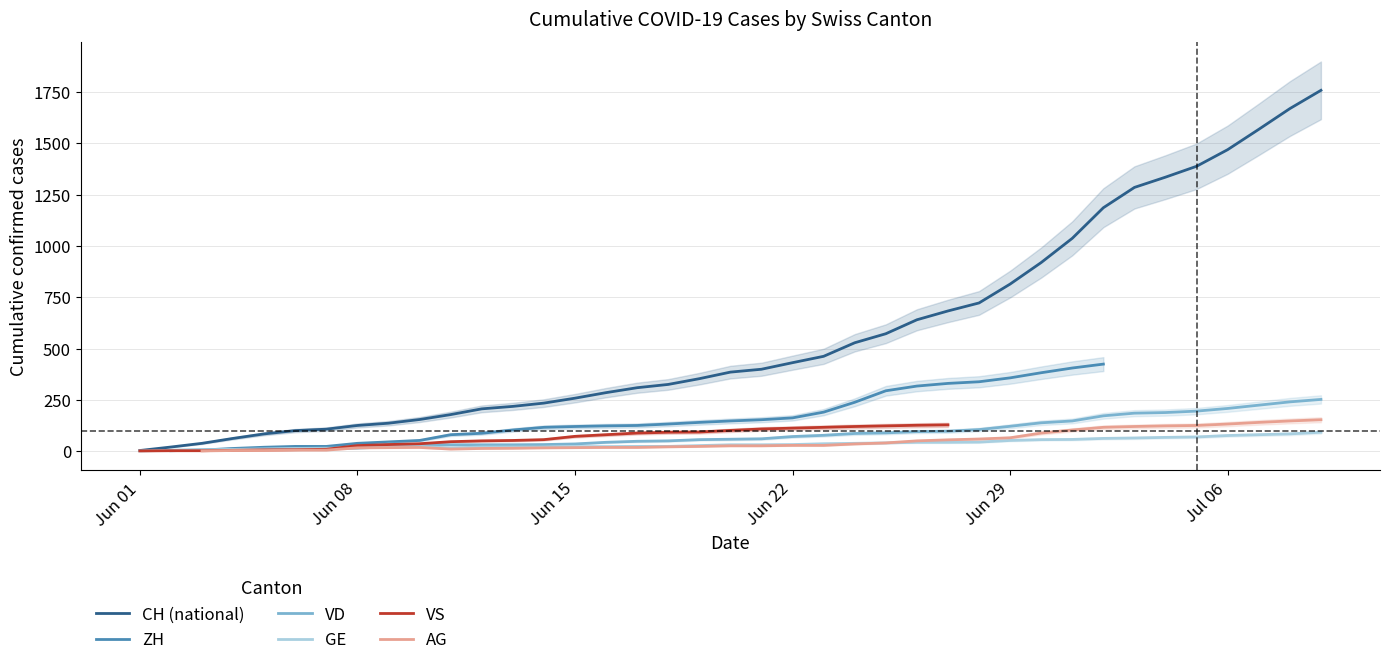

What is the approximate value of VD at Jun 29?

121.0